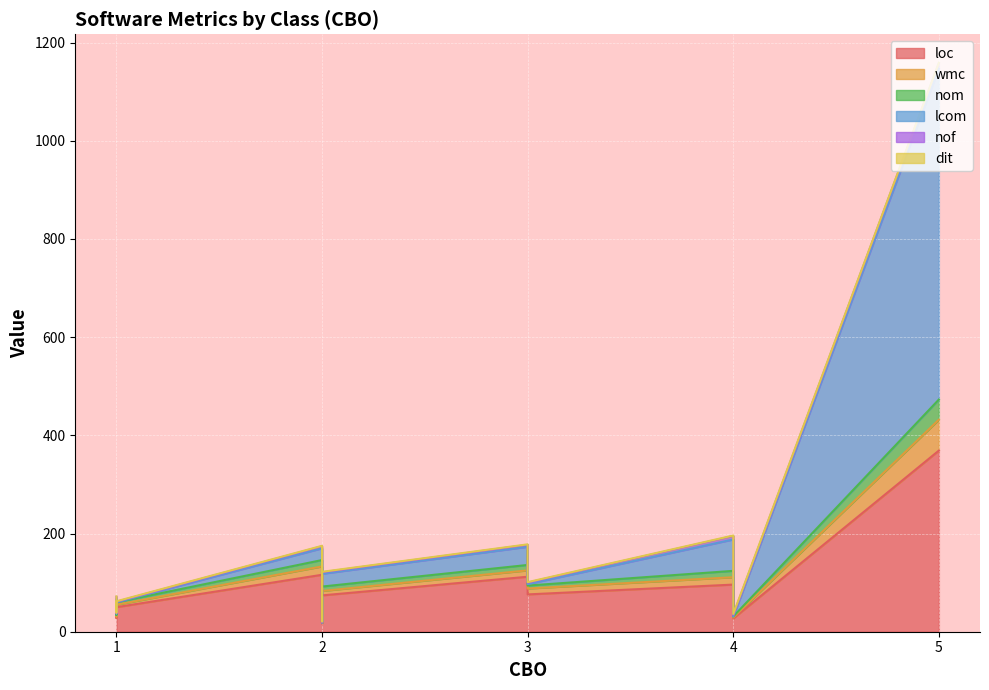

What is the difference between the second highest and second lowest values in the nom series?

11